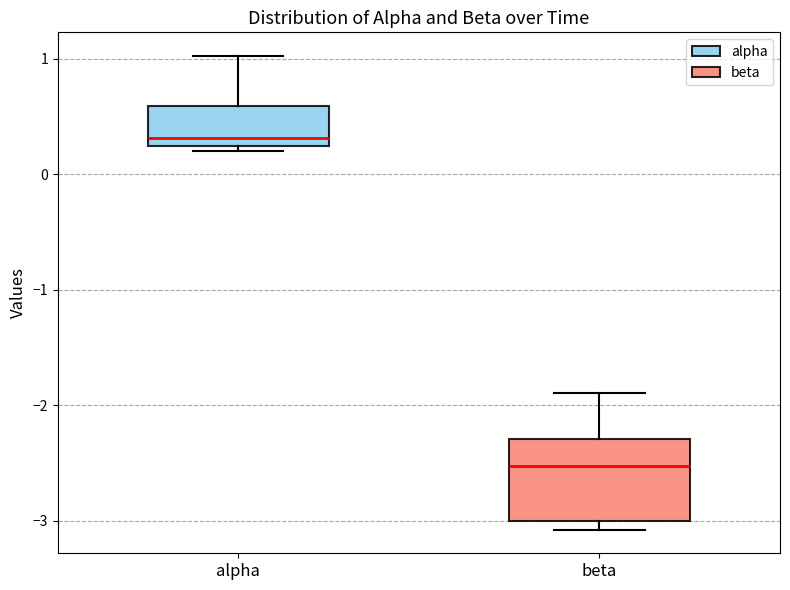

Reading left to right, transcribe this box plot: for each box, give where its median line is, the range the box spans, and where its two whiskers end, as read against the y-axis. The values are not printed on the chart, so give them approximately, as read against the axis.

alpha: median 0.3, box 0.2 to 0.6, whiskers 0.2 (just below the box's lower edge) to 1.0
beta: median -2.5, box -3.0 to -2.3, whiskers -3.1 to -1.9